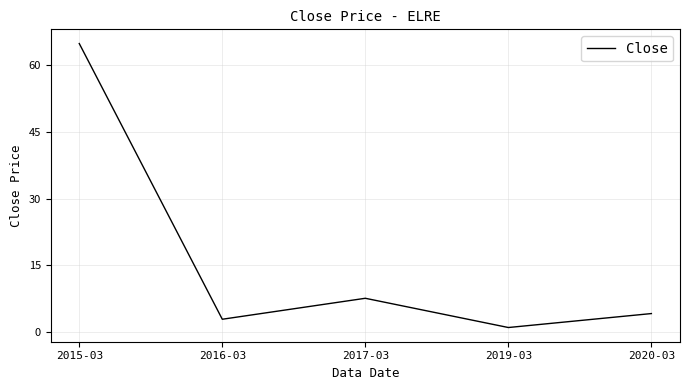

What is the minimum value shown in the chart?

1.1